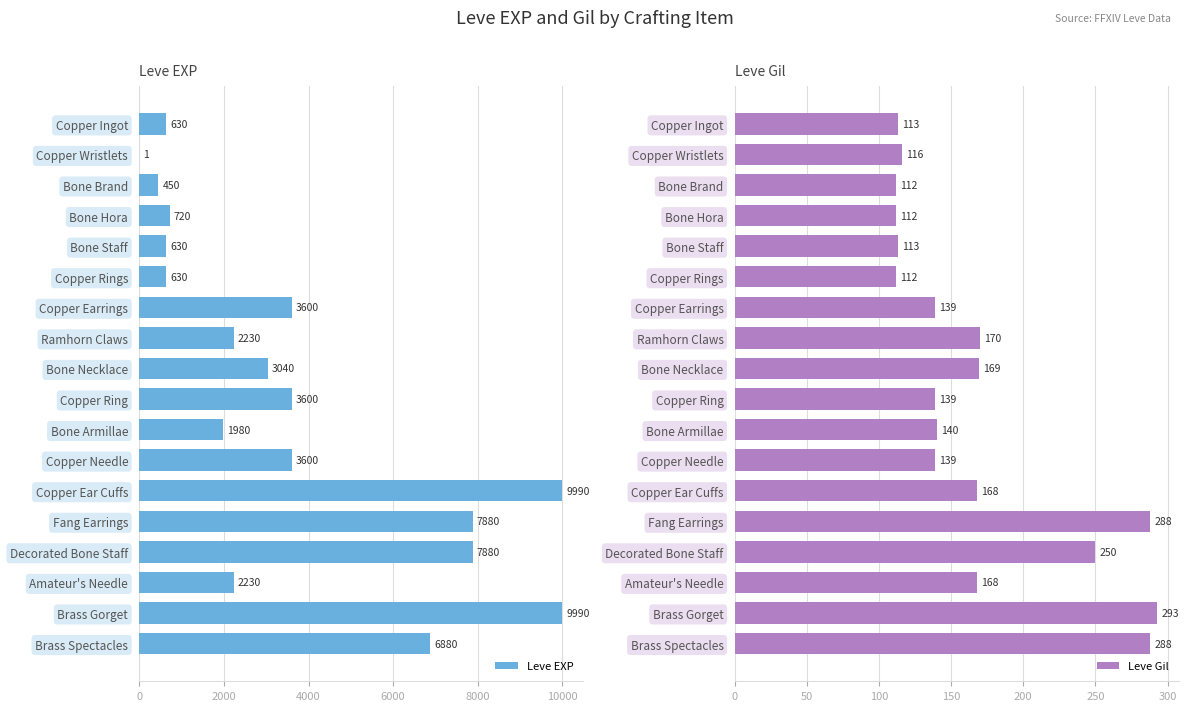

The Leve EXP series shows 450 at Bone Brand. True or false?

True